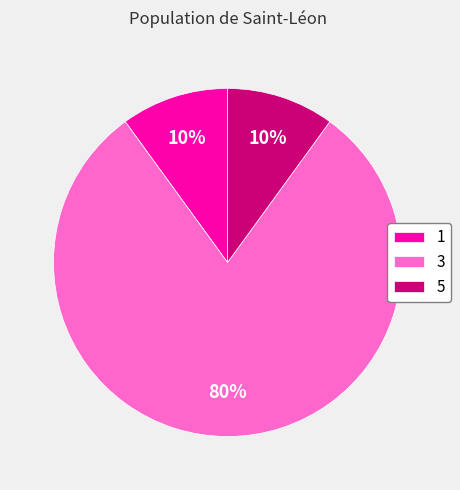

The 1 slice represents 10% of the pie. True or false?

True